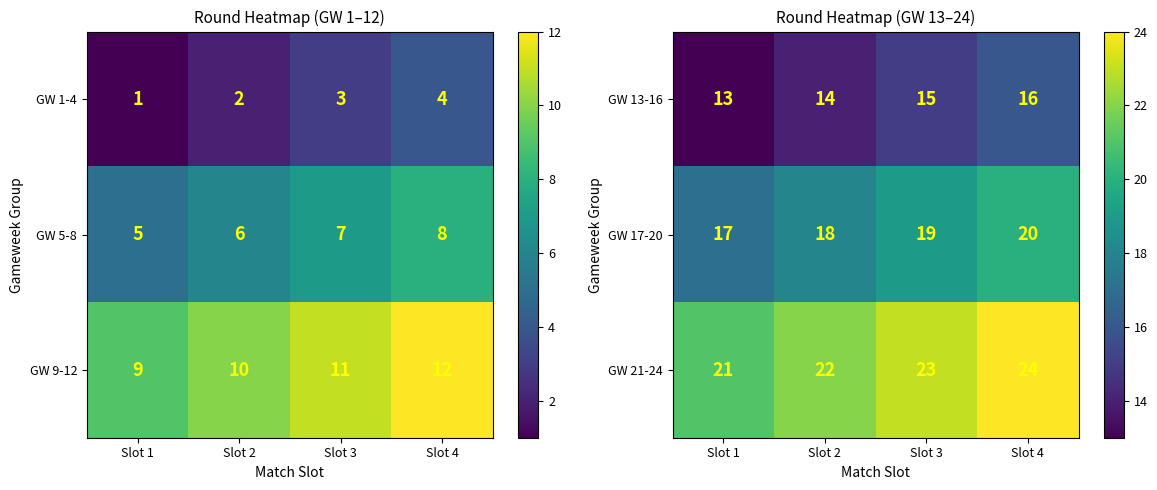

Read the GW 17-20 value at Slot 2.

18